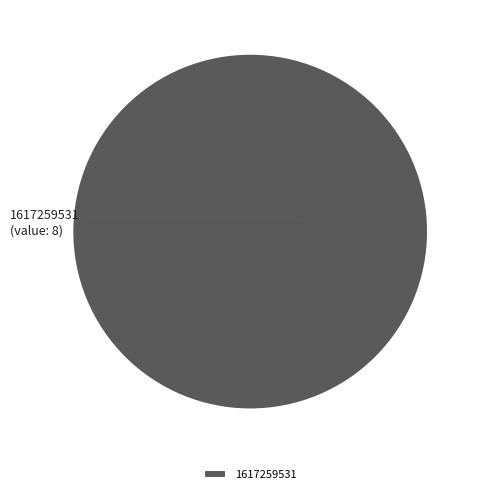

Rank the categories by value from lowest to highest.

1617259531